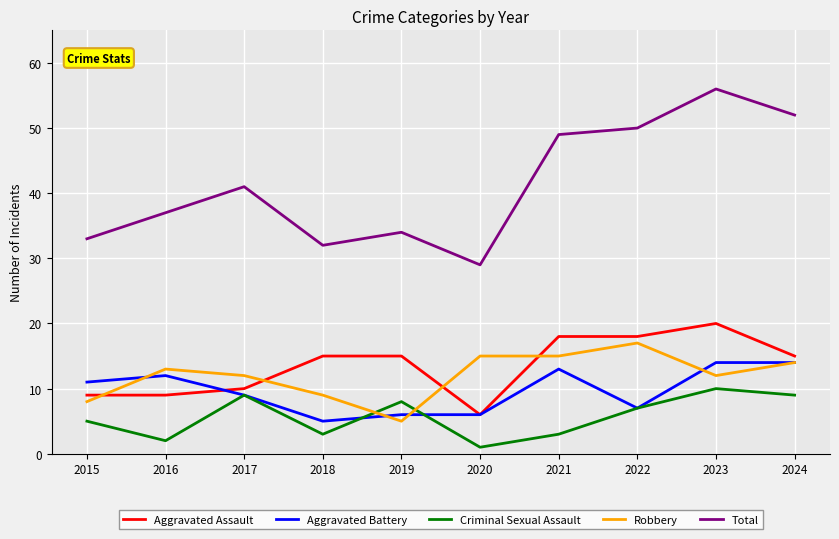

What is the greatest value displayed?

56